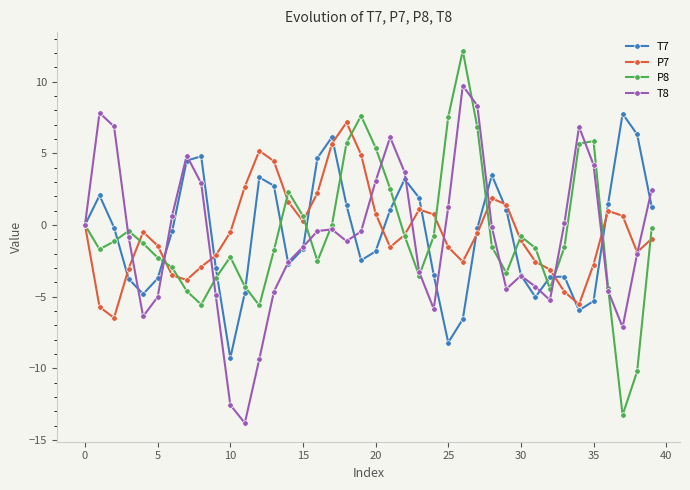

True or false: T7 has more than 1 points higher than both neighbors.

True